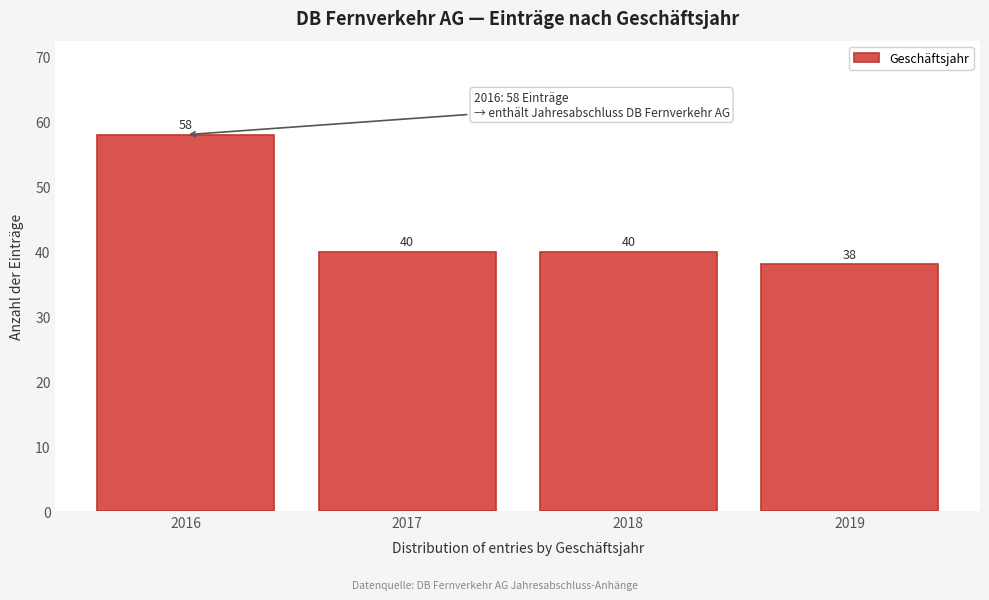

Reading right to left, transcribe all the data shown in this chart.

2019=38	2018=40	2017=40	2016=58